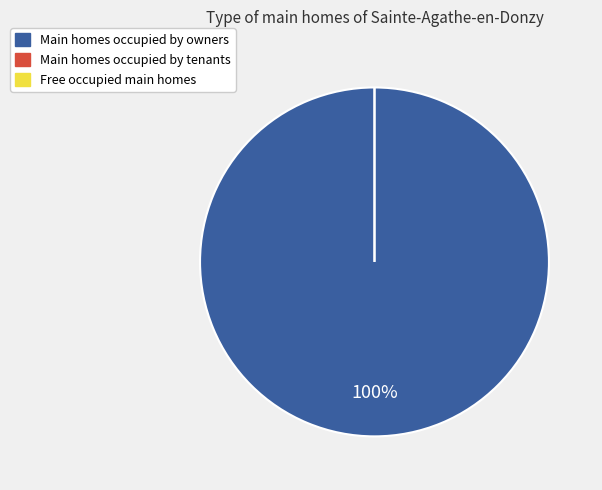

How many slices are in this pie chart?

3